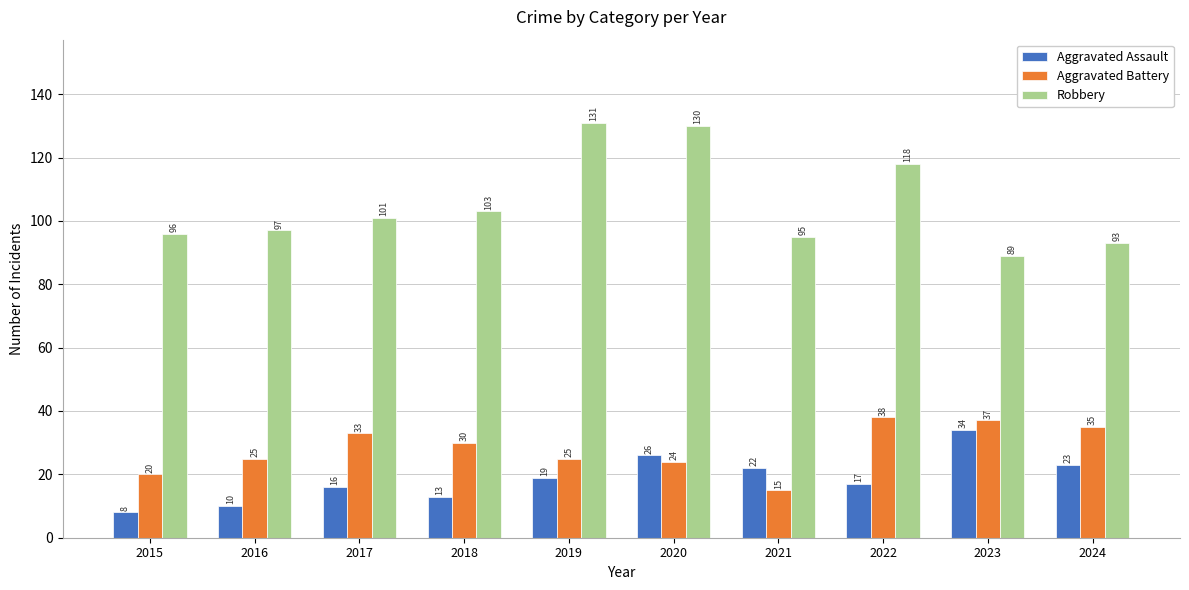

How many bars are there in each group?

3